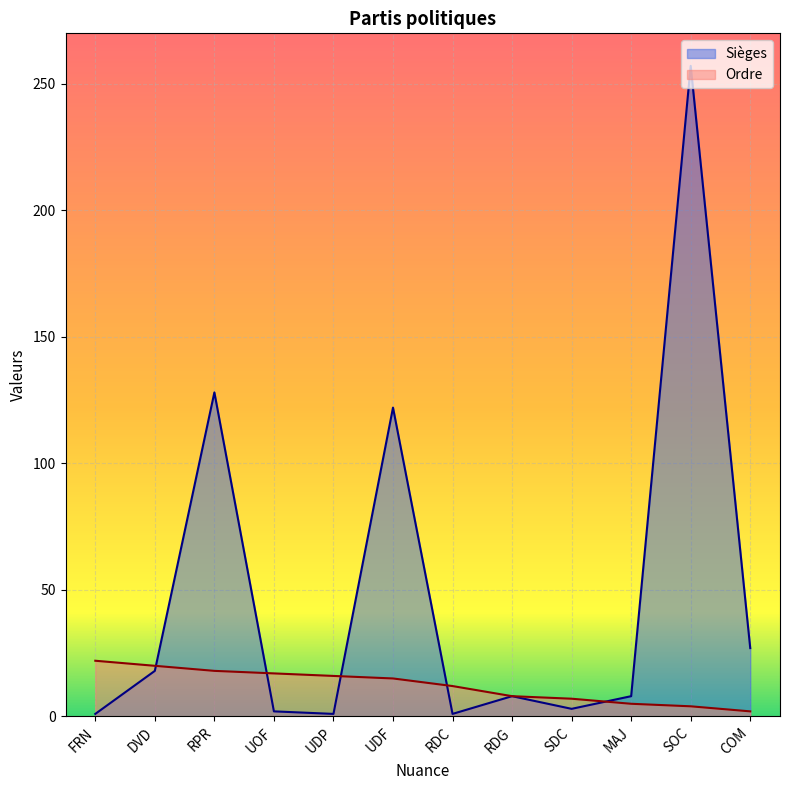

What is the value of the Ordre point at the 5th from the left?

16